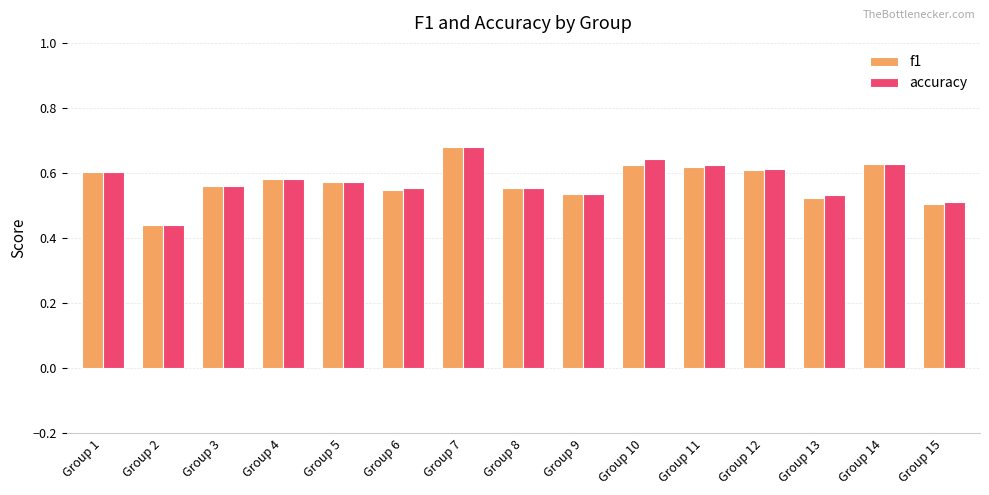

What is the difference between the maximum and second lowest values in the accuracy series?

0.2